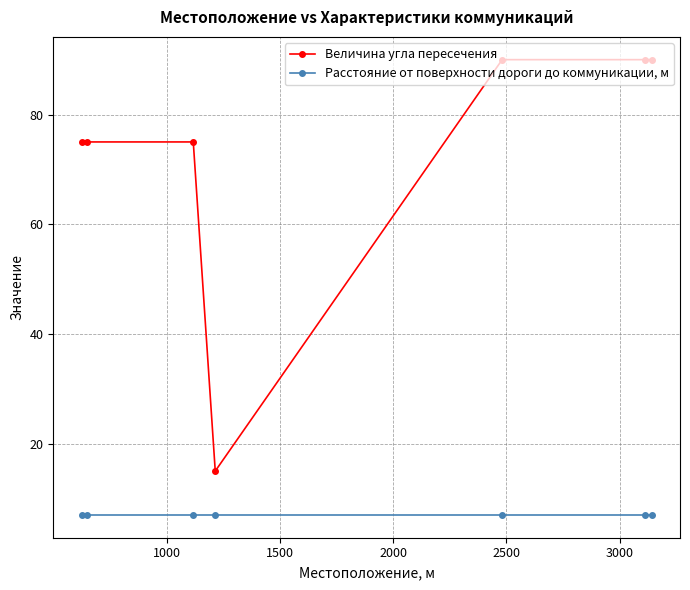

Rank the series by their maximum value, from highest to lowest.

Величина угла пересечения, Расстояние от поверхности дороги до коммуникации, м